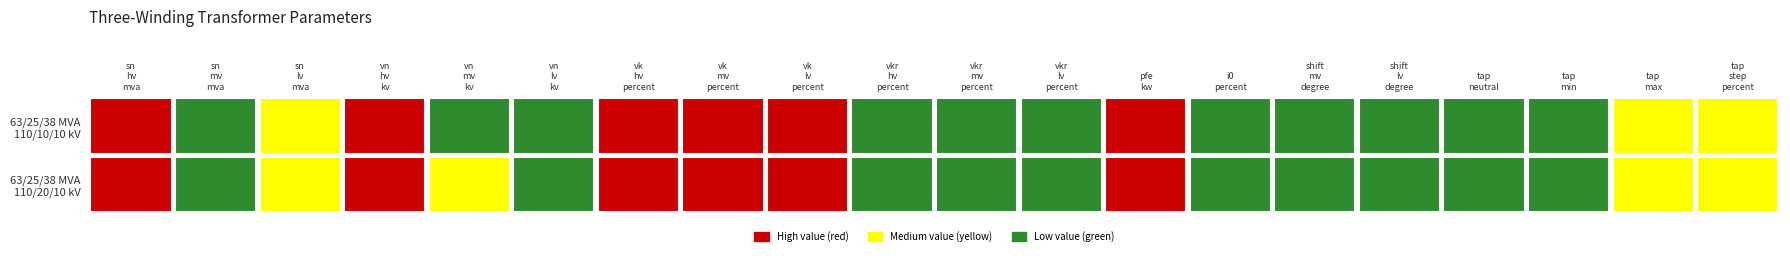

Where does the 63/25/38 MVA 110/20/10 kV series first go above 10?

sn_hv_mva